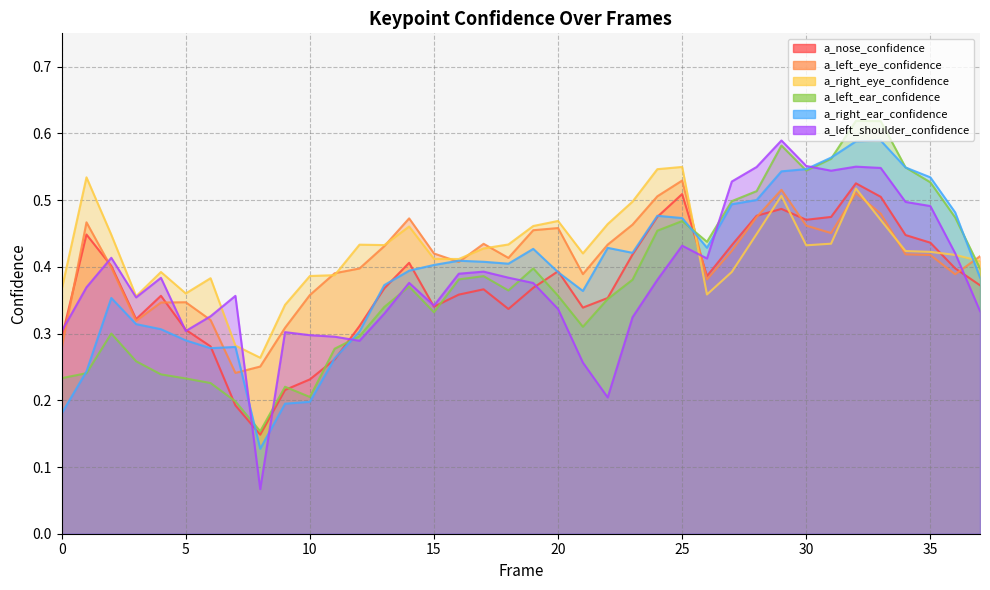

What is the value of the a_left_eye_confidence point at the 21st from the left?

0.5